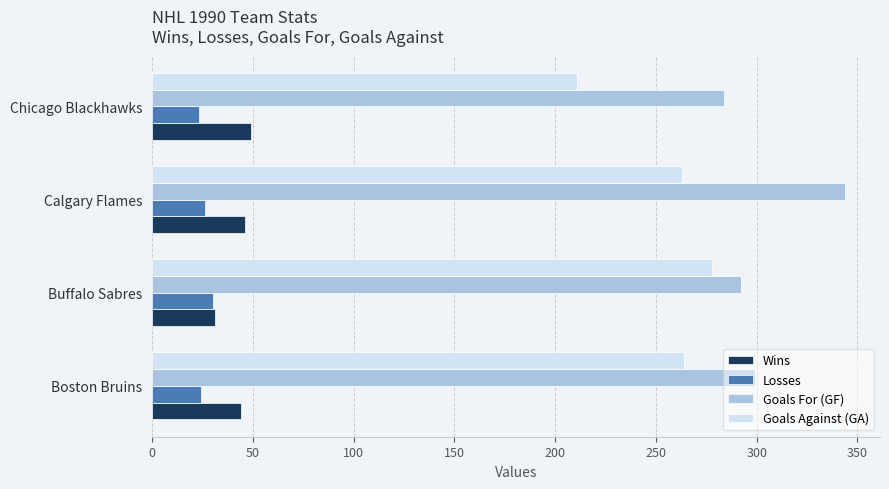

What is the sum of the Goals Against (GA) values at Buffalo Sabres and Boston Bruins?

542